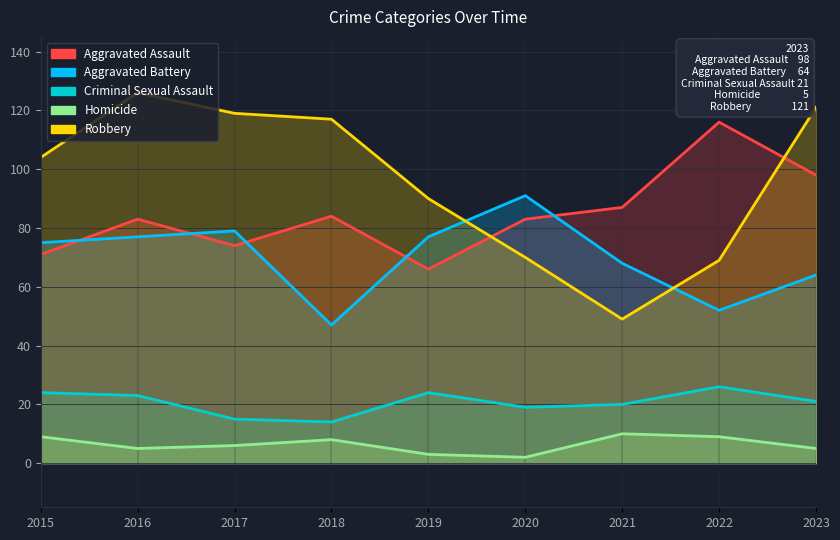

True or false: Homicide and Criminal Sexual Assault intersect in this chart.

False